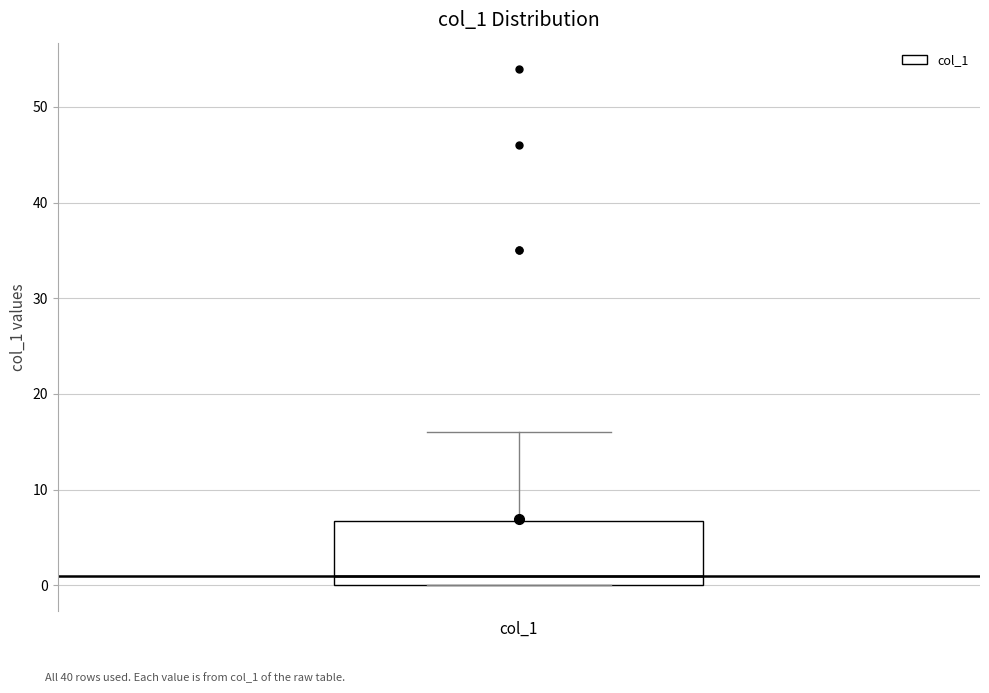

Where is the lower edge of the box for col_1 on the y-axis? The values are not printed on the chart, so give them approximately, as read against the axis.

0